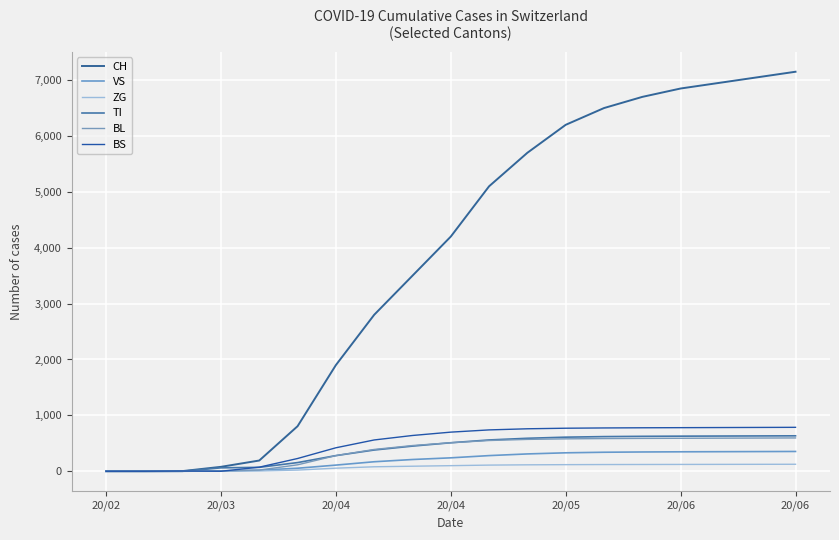

Does the chart have visible grid lines?

Yes